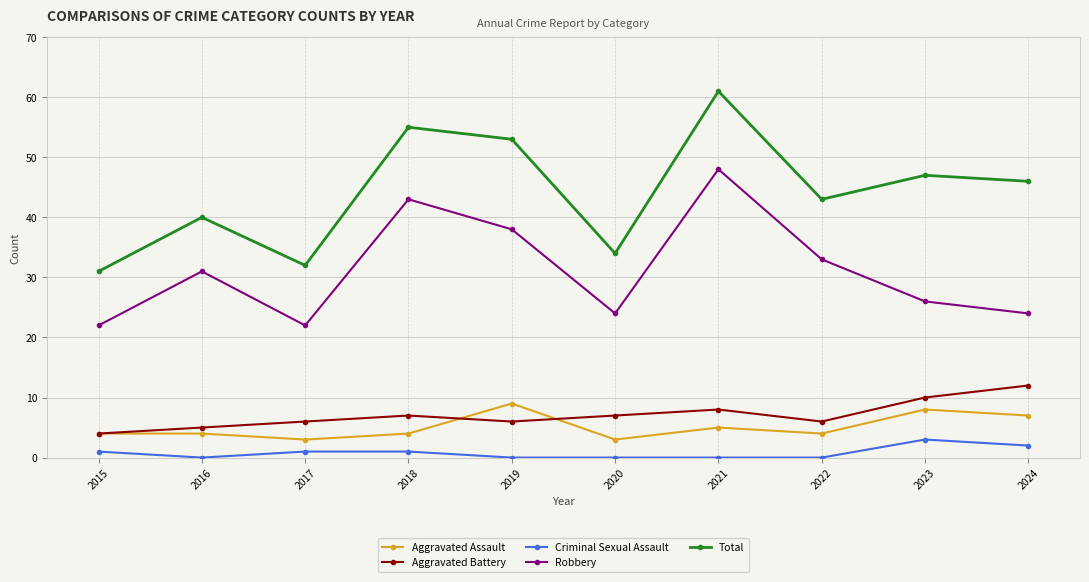

Reading right to left, transcribe all the data shown in this chart.

Aggravated Assault: 2024=7	2023=8	2022=4	2021=5	2020=3	2019=9	2018=4	2017=3	2016=4	2015=4
Aggravated Battery: 2024=12	2023=10	2022=6	2021=8	2020=7	2019=6	2018=7	2017=6	2016=5	2015=4
Criminal Sexual Assault: 2024=2	2023=3	2022=0	2021=0	2020=0	2019=0	2018=1	2017=1	2016=0	2015=1
Robbery: 2024=24	2023=26	2022=33	2021=48	2020=24	2019=38	2018=43	2017=22	2016=31	2015=22
Total: 2024=46	2023=47	2022=43	2021=61	2020=34	2019=53	2018=55	2017=32	2016=40	2015=31